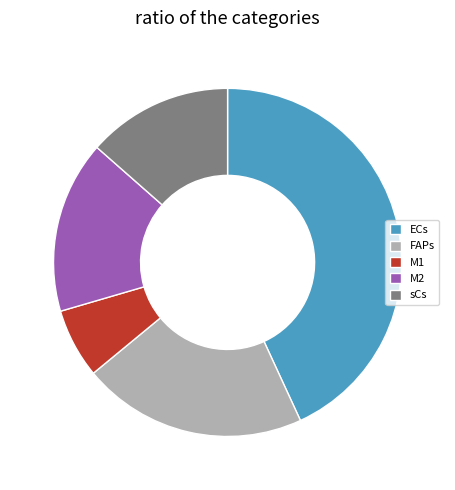

Do ECs and sCs together represent more than half of the pie?

Yes